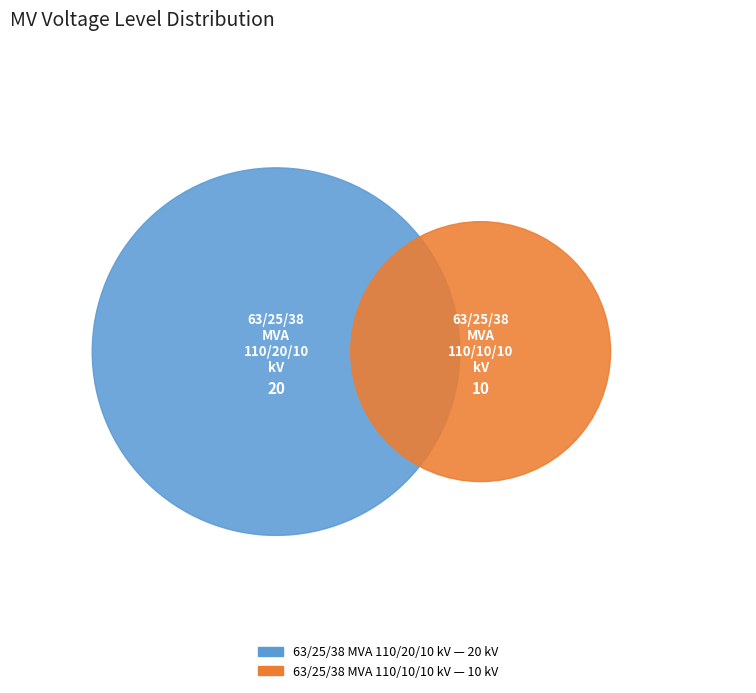

Does 63/25/38 MVA 110/20/10 kV represent more than half of the total?

Yes